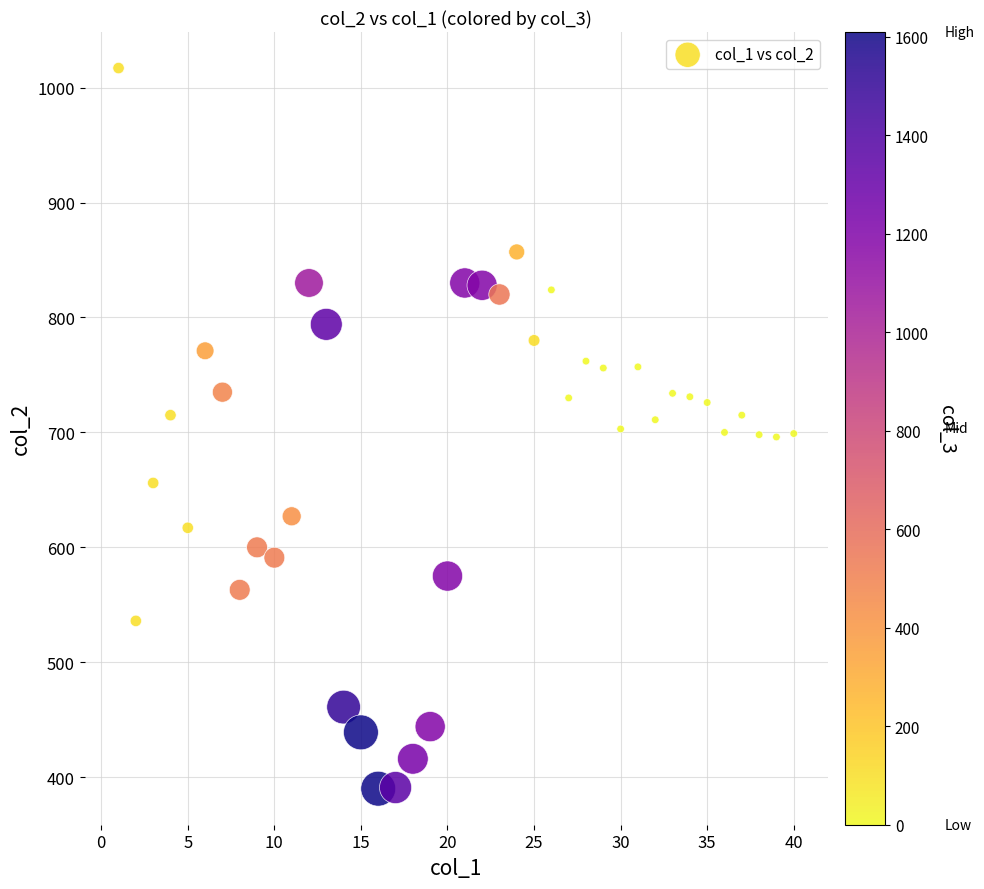

What is the range of X values (max minus min)?

39